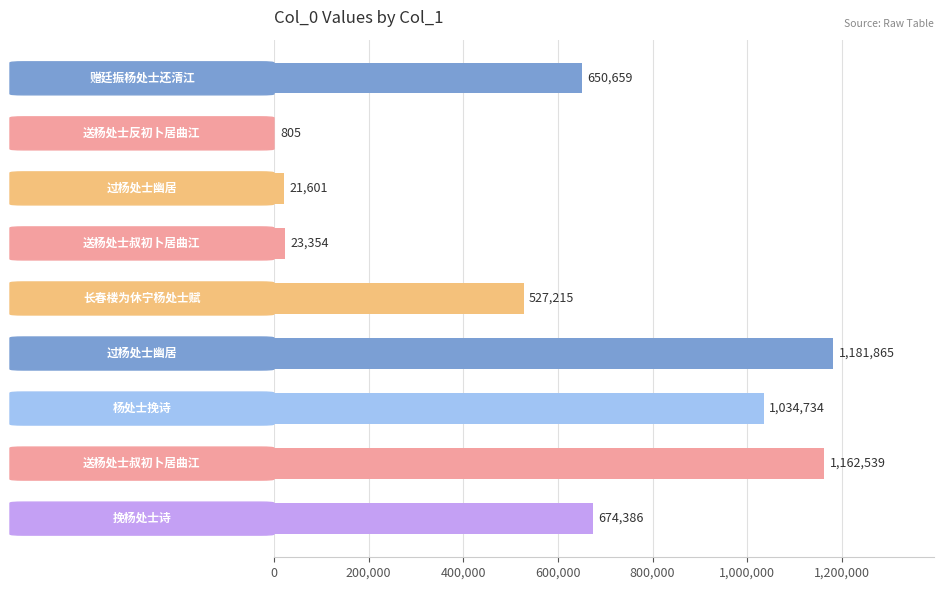

What is the sum of all values?

5277158